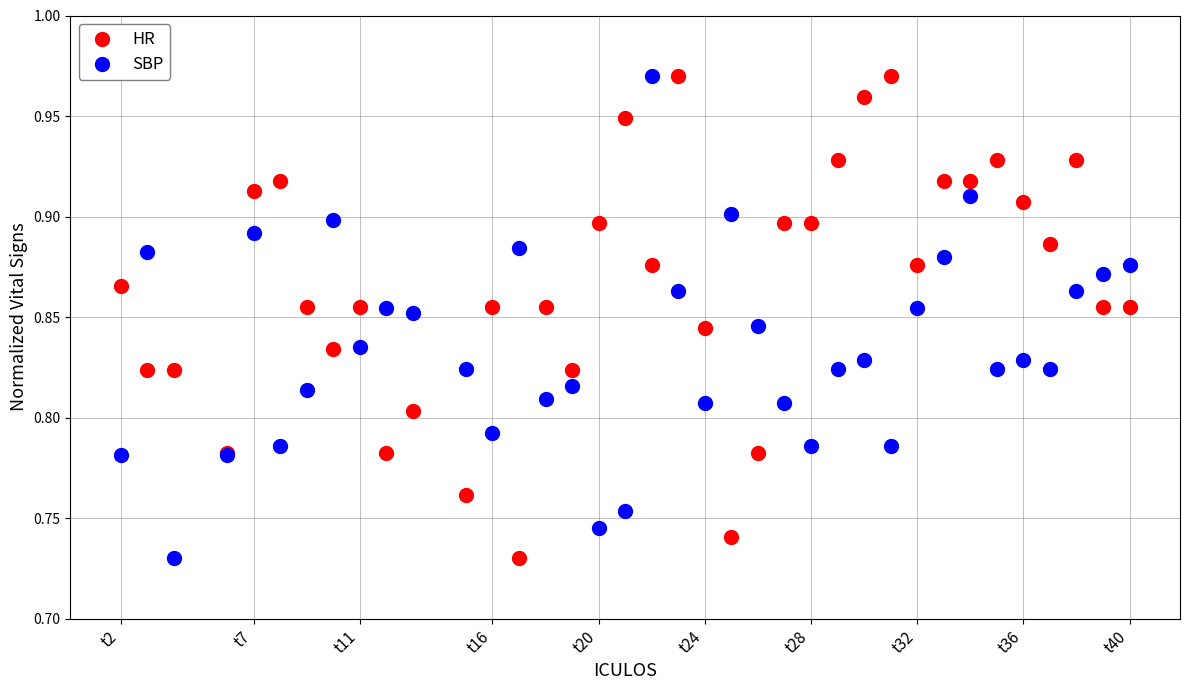

What is the X range (max minus min) for the scatter plot?

38.0